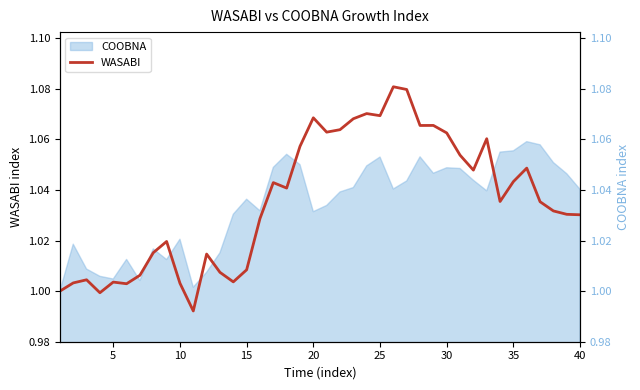

How many times do COOBNA_axis and WASABI cross each other?

8